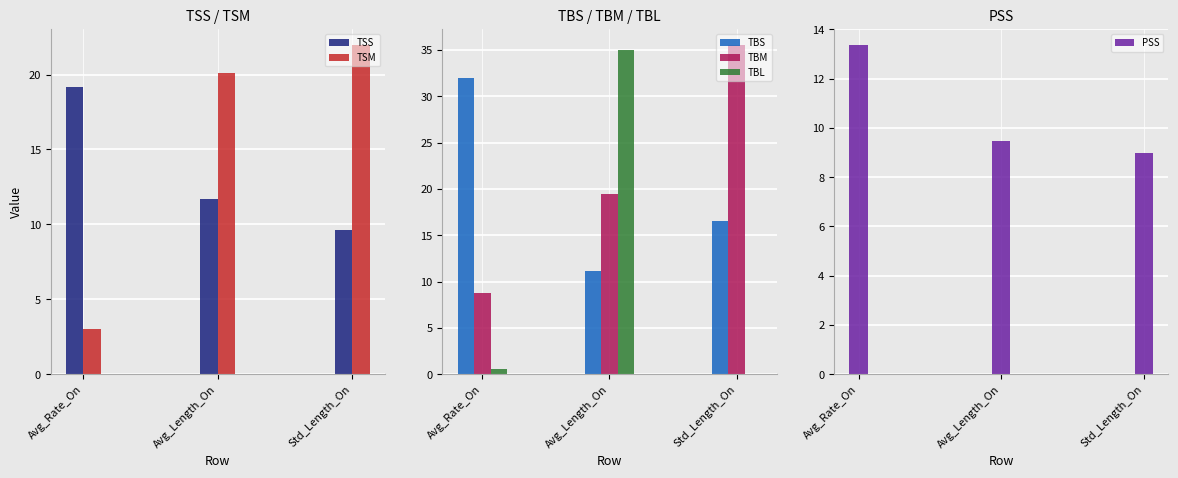

The value of TBS at Std_Length_On is 3.5. True or false?

False